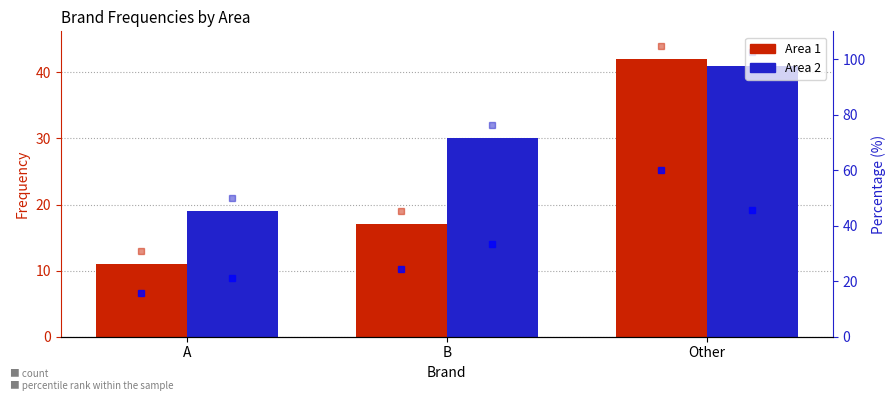

Which series has the widest spread of values?

Area 1